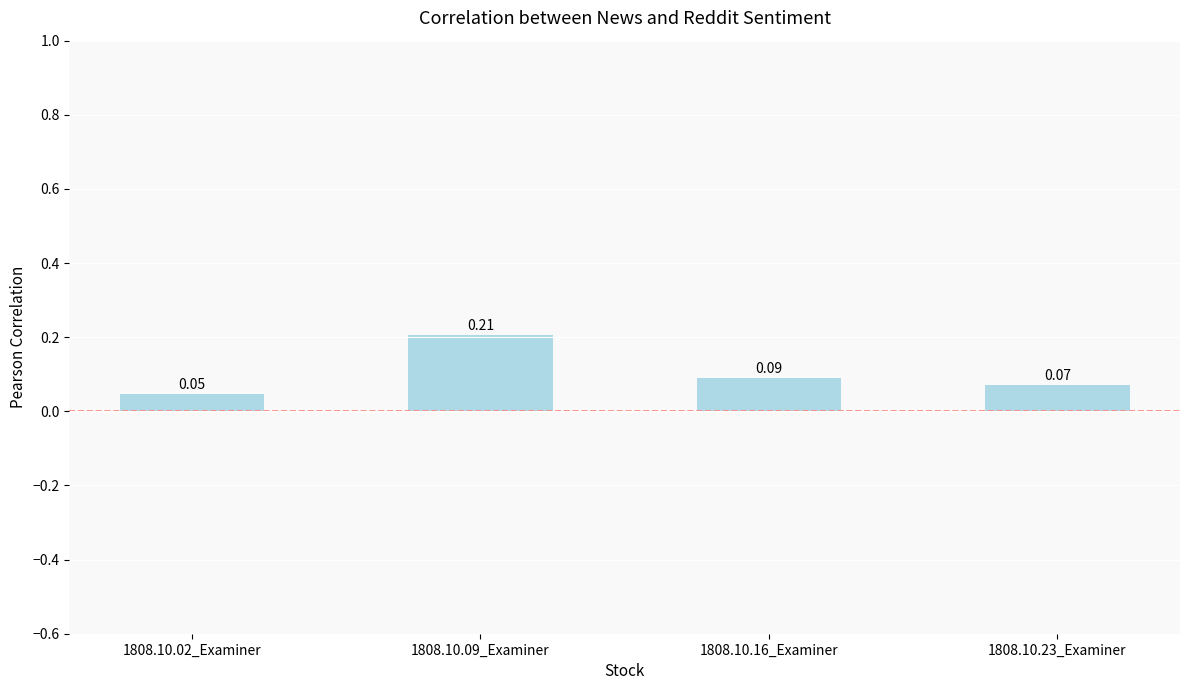

The value at 1808.10.16_Examiner is 0.0. True or false?

False